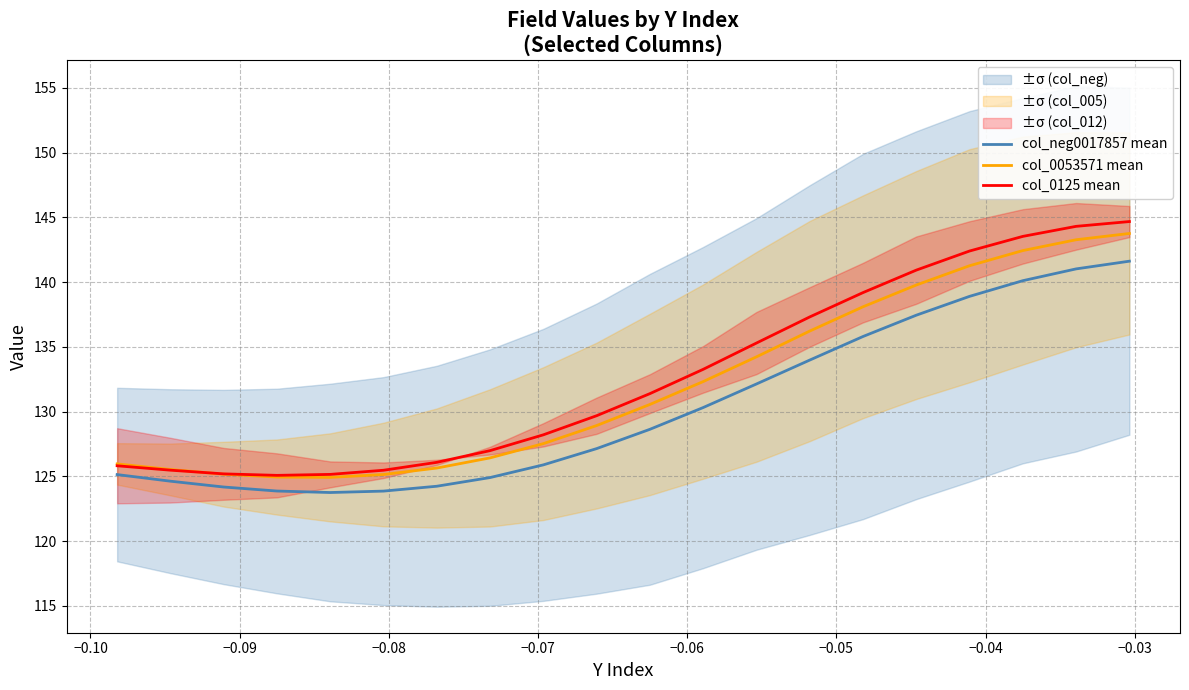

What is the greatest value displayed?

144.7